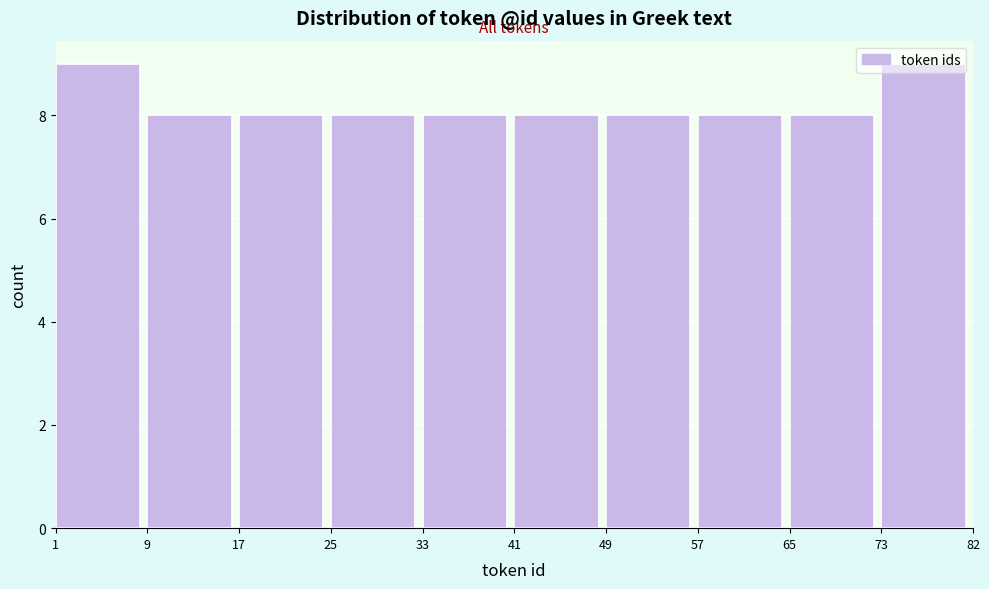

What is the minimum value shown in the chart?

8